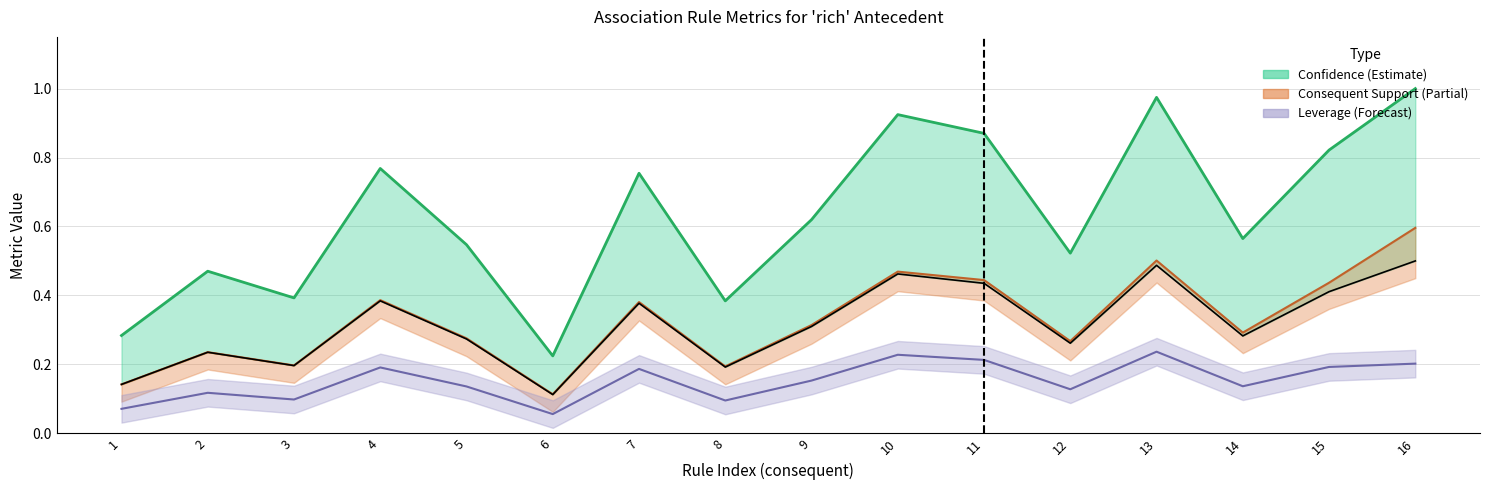

The leverage series shows 0.2 at 12. True or false?

False